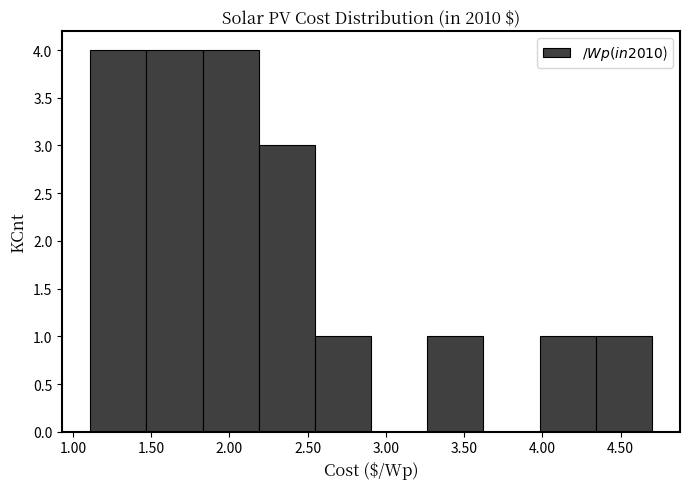

Reading left to right, transcribe this chart: for each bar, give the range it covers on the x-axis and its height. Neither the bar edges nor the heights are printed on the chart, so give them approximately, as read against the axes.

1.10 to 1.45: 4
1.45 to 1.85: 4
1.85 to 2.20: 4
2.20 to 2.55: 3
2.55 to 2.90: 1
2.90 to 3.25: 0
3.25 to 3.60: 1
3.60 to 4.00: 0
4.00 to 4.35: 1
4.35 to 4.70: 1